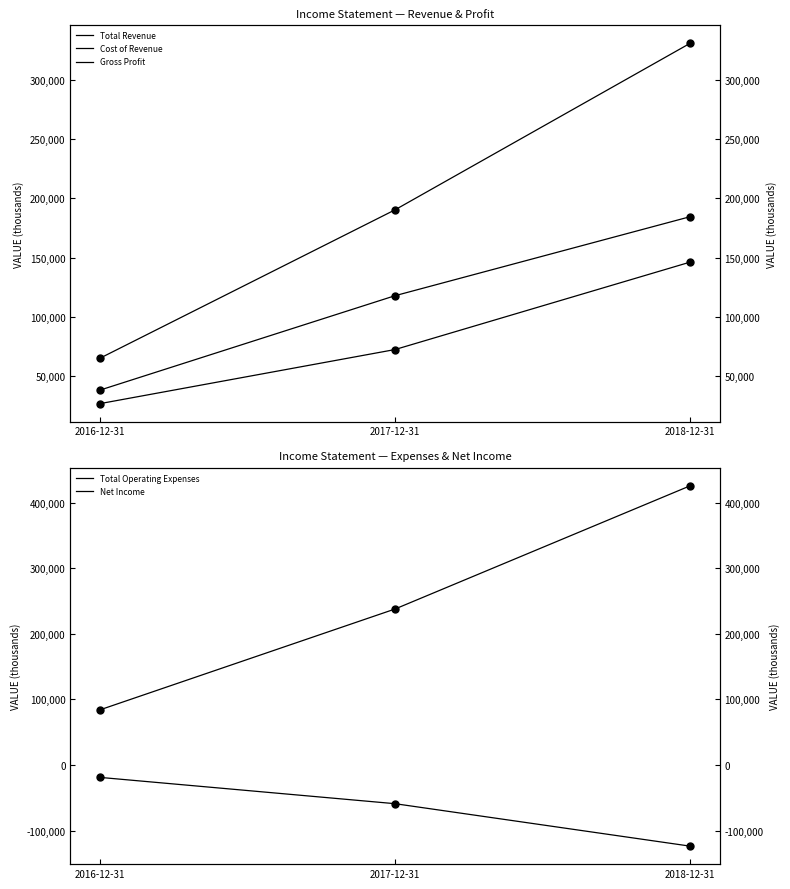

The value of Total Revenue at 2016-12-31 is 65200. True or false?

True